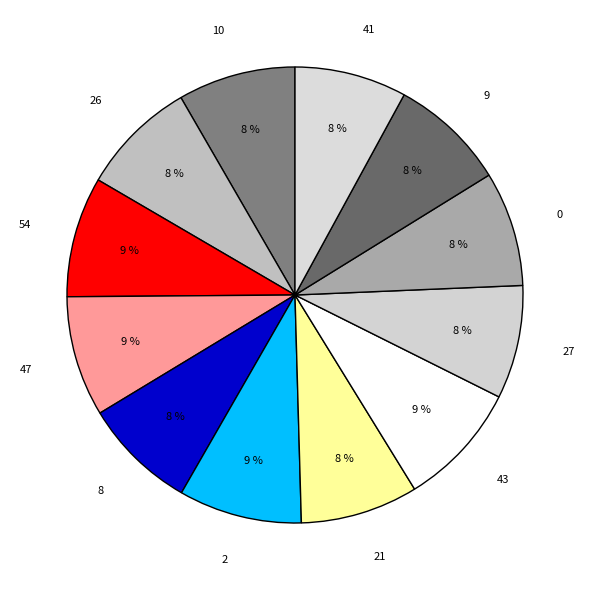

To the nearest percent, what is the average slice percentage?

8%